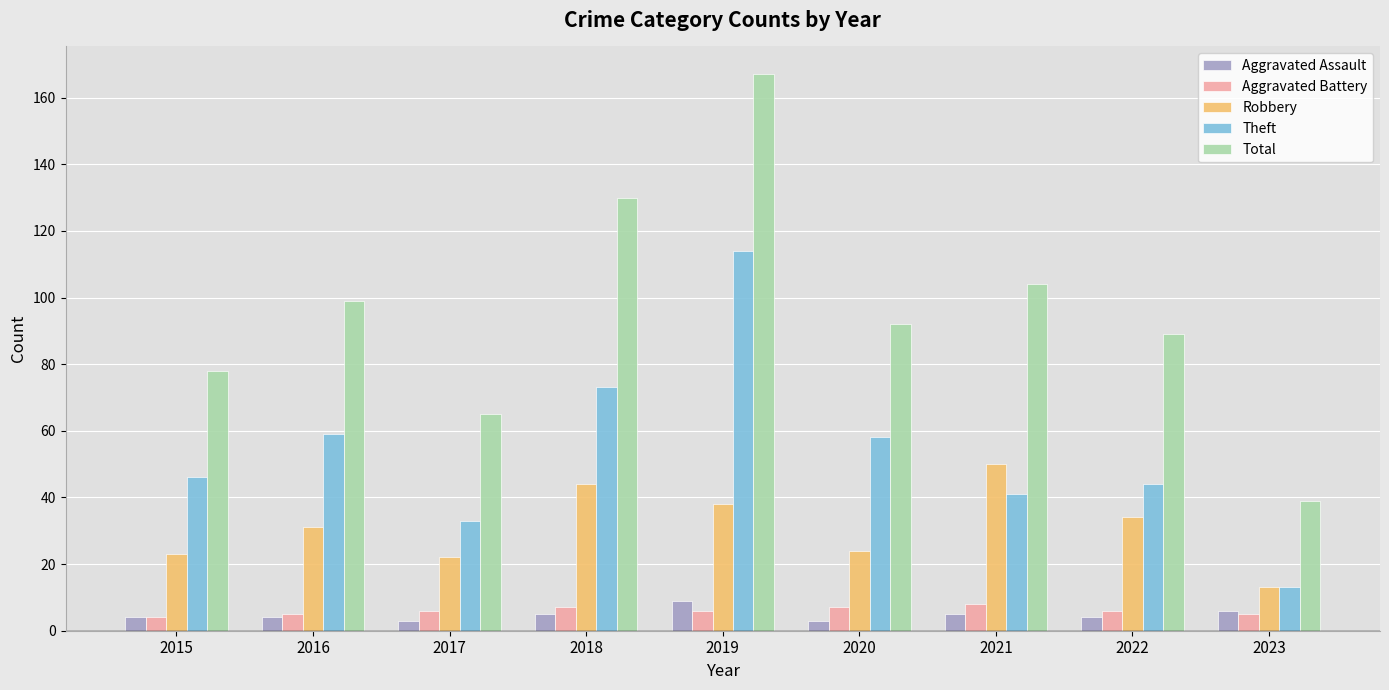

What is the highest value of the Theft series?

114